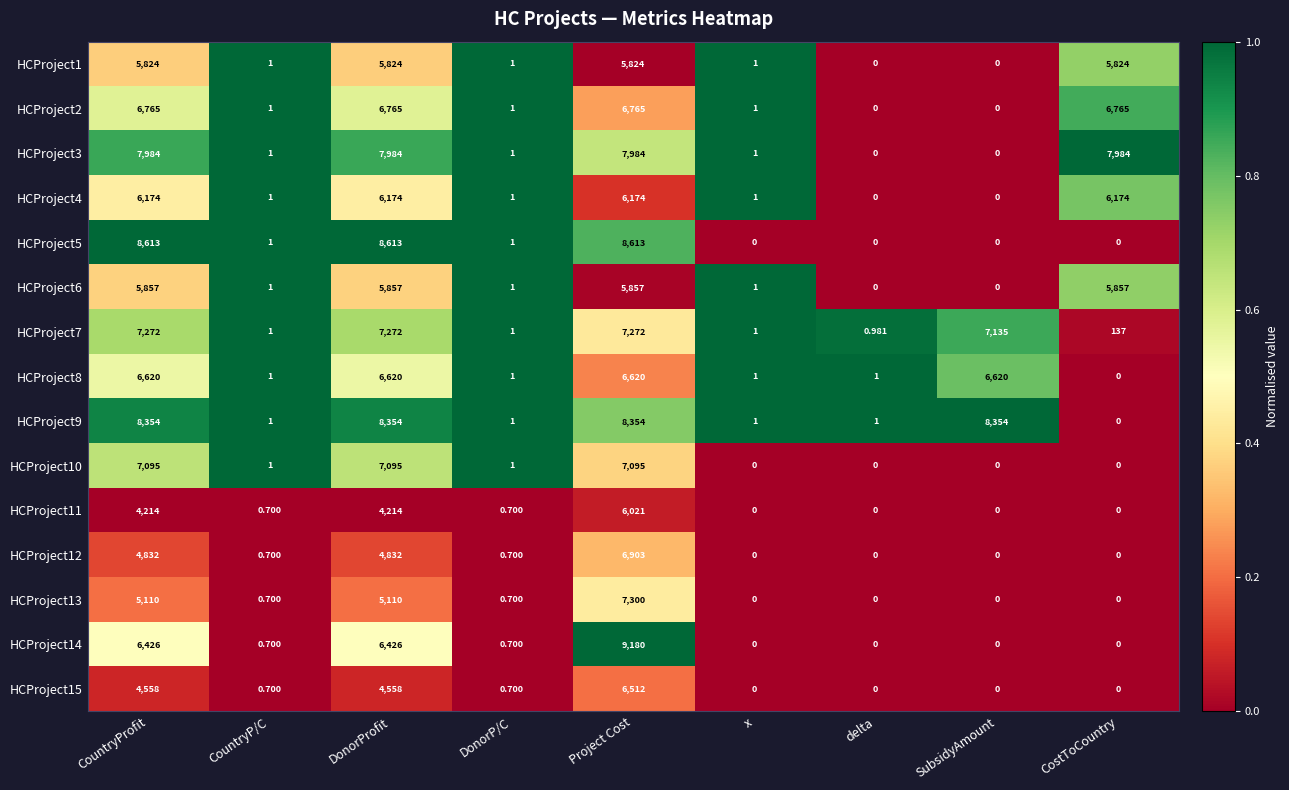

At which category is the sum across all series the highest?

Project Cost